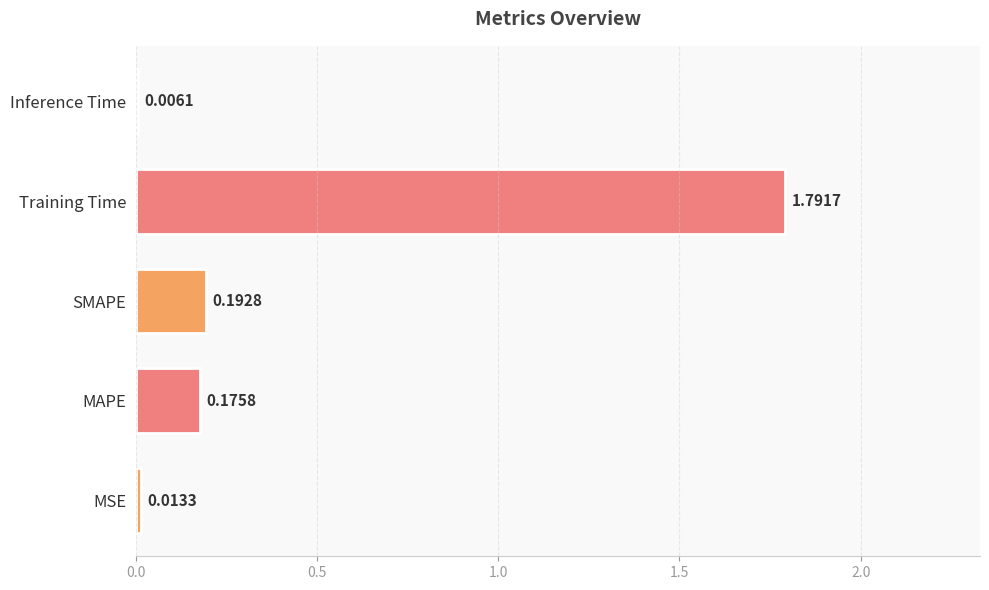

Which label corresponds to the largest value in the chart?

Training Time